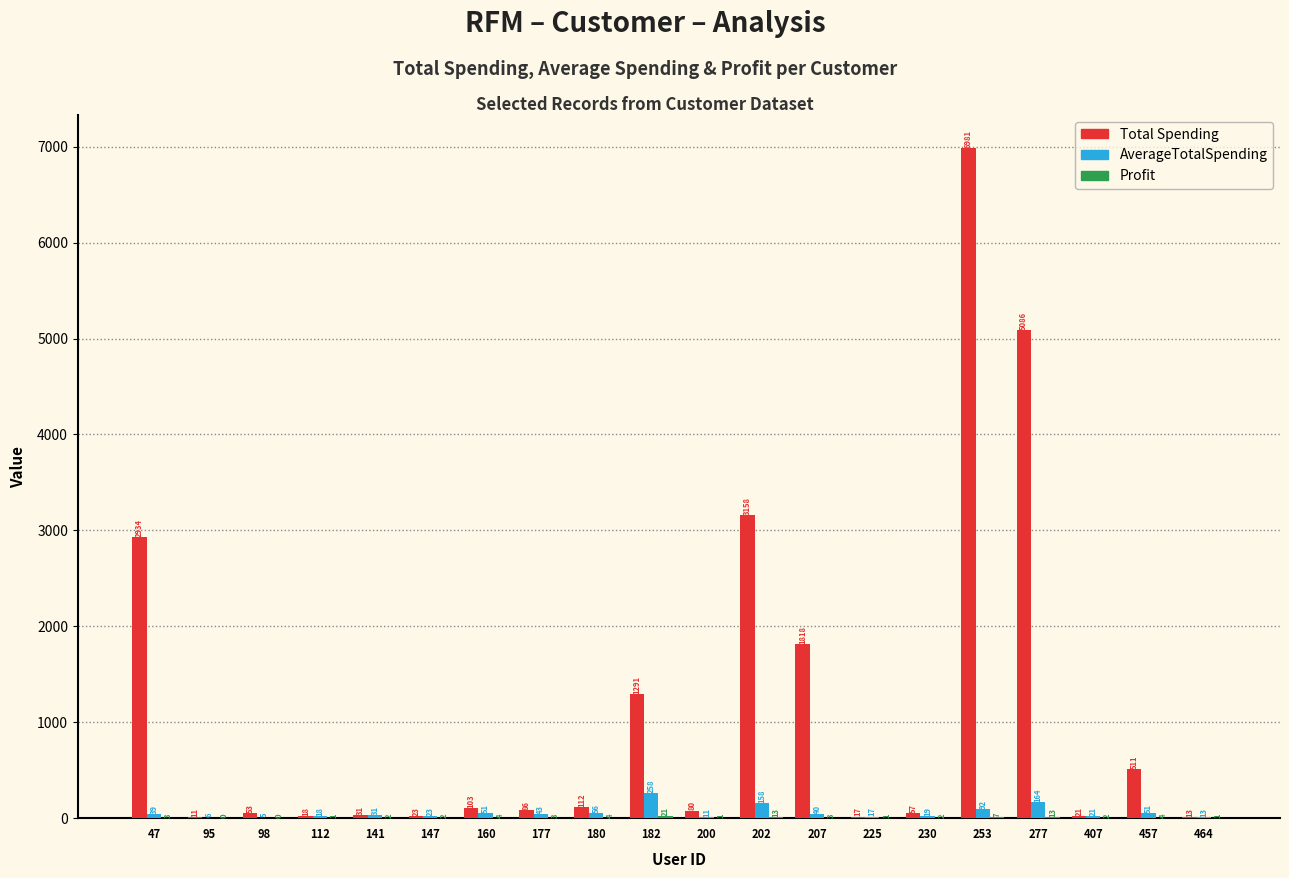

The value of Profit at 112 is 0.5. True or false?

False